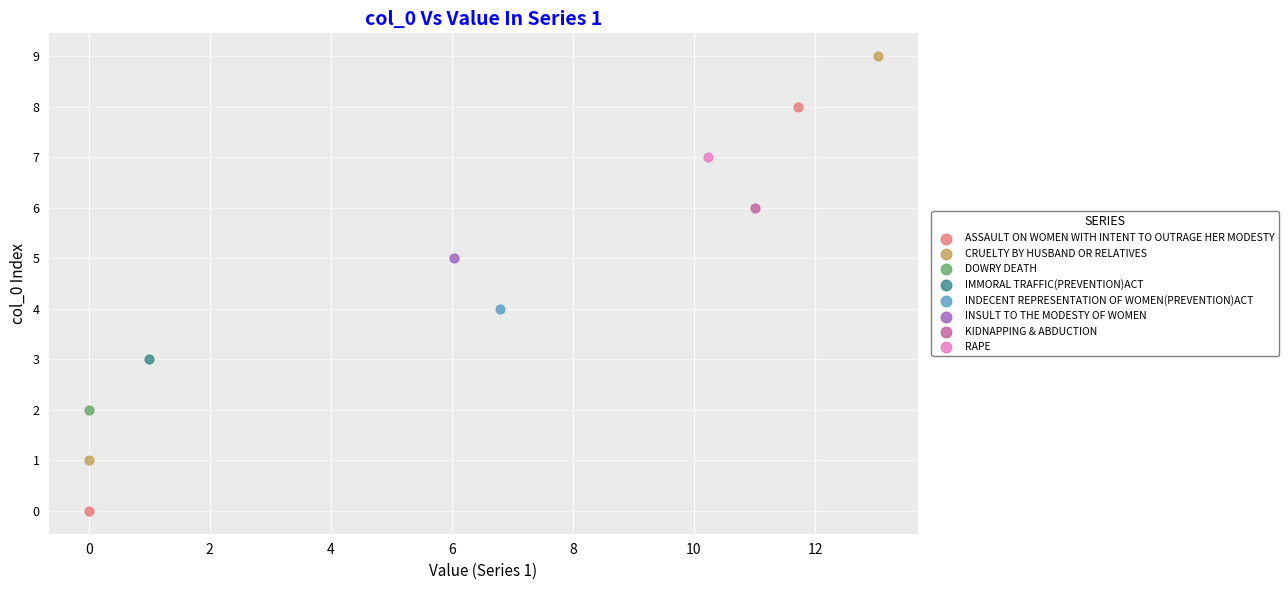

What are all the series names shown in the legend?

ASSAULT ON WOMEN WITH INTENT TO OUTRAGE HER MODESTY, CRUELTY BY HUSBAND OR RELATIVES, DOWRY DEATH, IMMORAL TRAFFIC(PREVENTION)ACT, INDECENT REPRESENTATION OF WOMEN(PREVENTION)ACT, INSULT TO THE MODESTY OF WOMEN, KIDNAPPING & ABDUCTION, RAPE